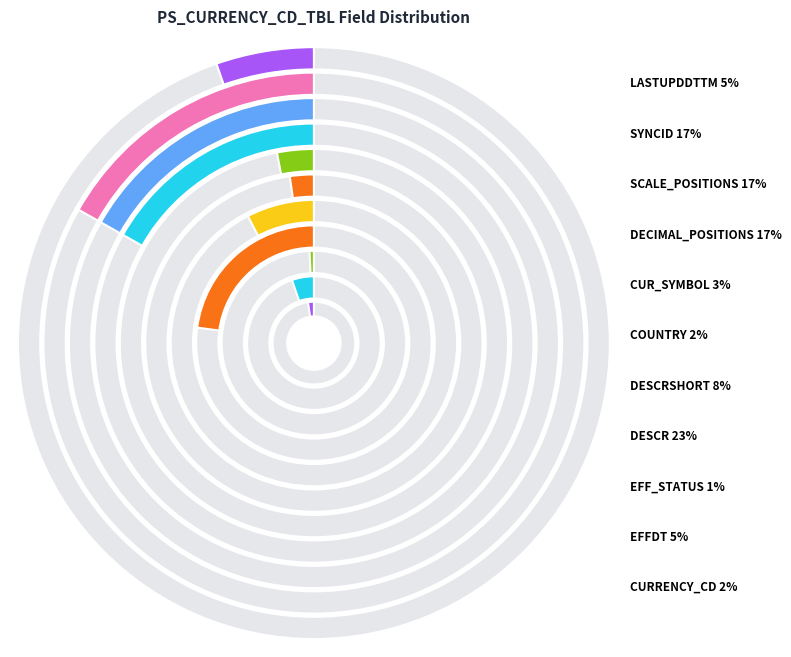

How many segments does this pie chart have?

11